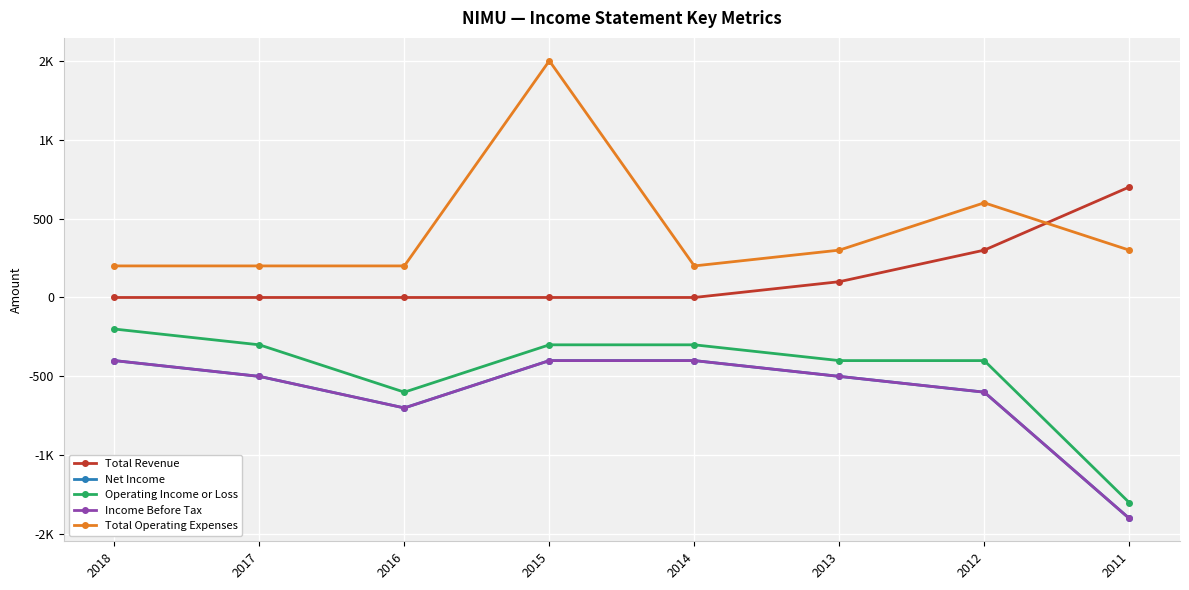

At which label is Operating Income or Loss closest to -750?

2016